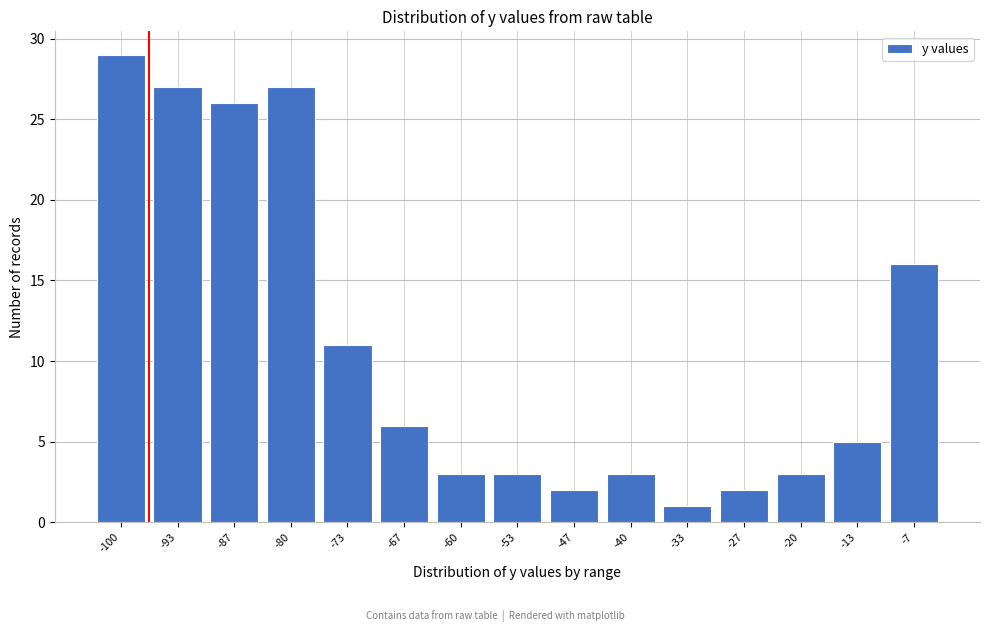

Reading left to right, what are all the values shown in this chart?

-100=29	-93=27	-87=26	-80=27	-73=11	-67=6	-60=3	-53=3	-47=2	-40=3	-33=1	-27=2	-20=3	-13=5	-7=16